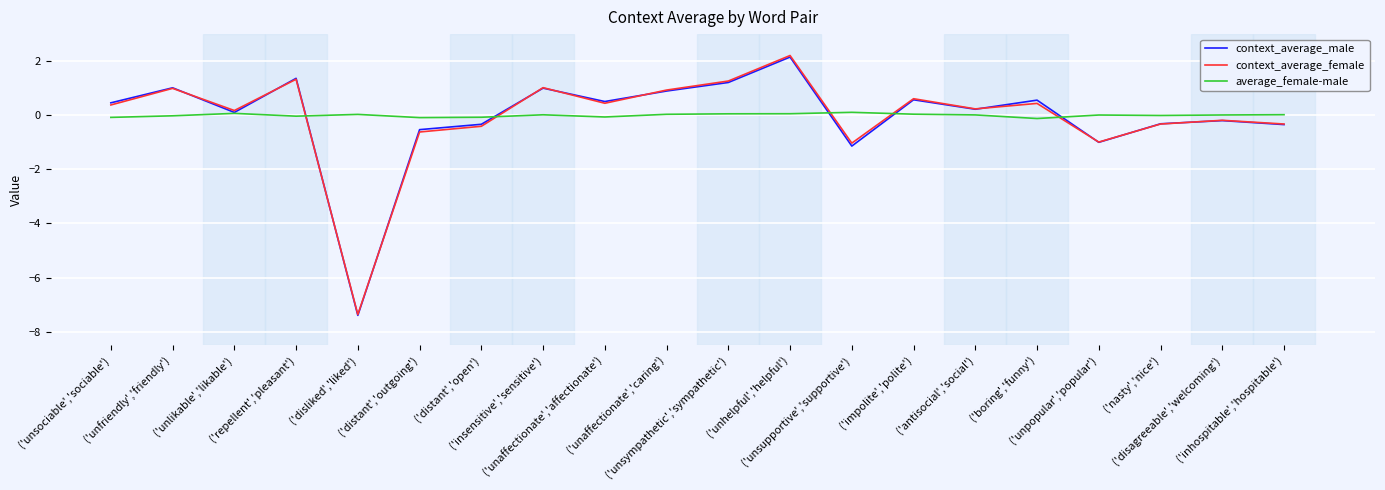

Is the value of context_average_male at ('unfriendly','friendly') greater than the value of context_average_female at ('unsupportive','supportive')?

Yes